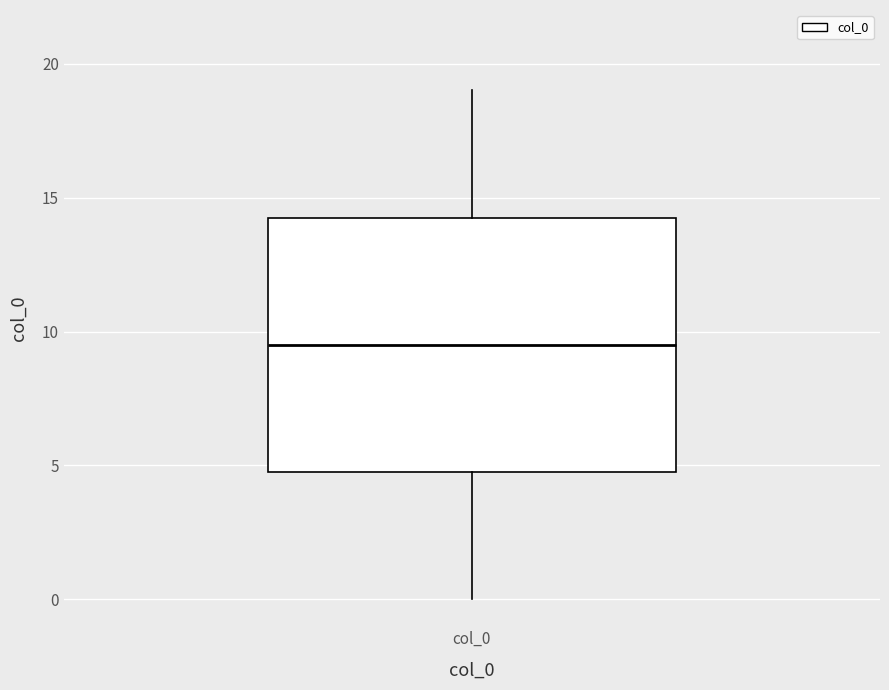

Transcribe this box plot: give where the median line is, the range the box spans, and where the two whiskers end, as read against the y-axis. The values are not printed on the chart, so give them approximately, as read against the axis.

median 9.5, box 5.0 to 14.5, whiskers 0.0 to 19.0